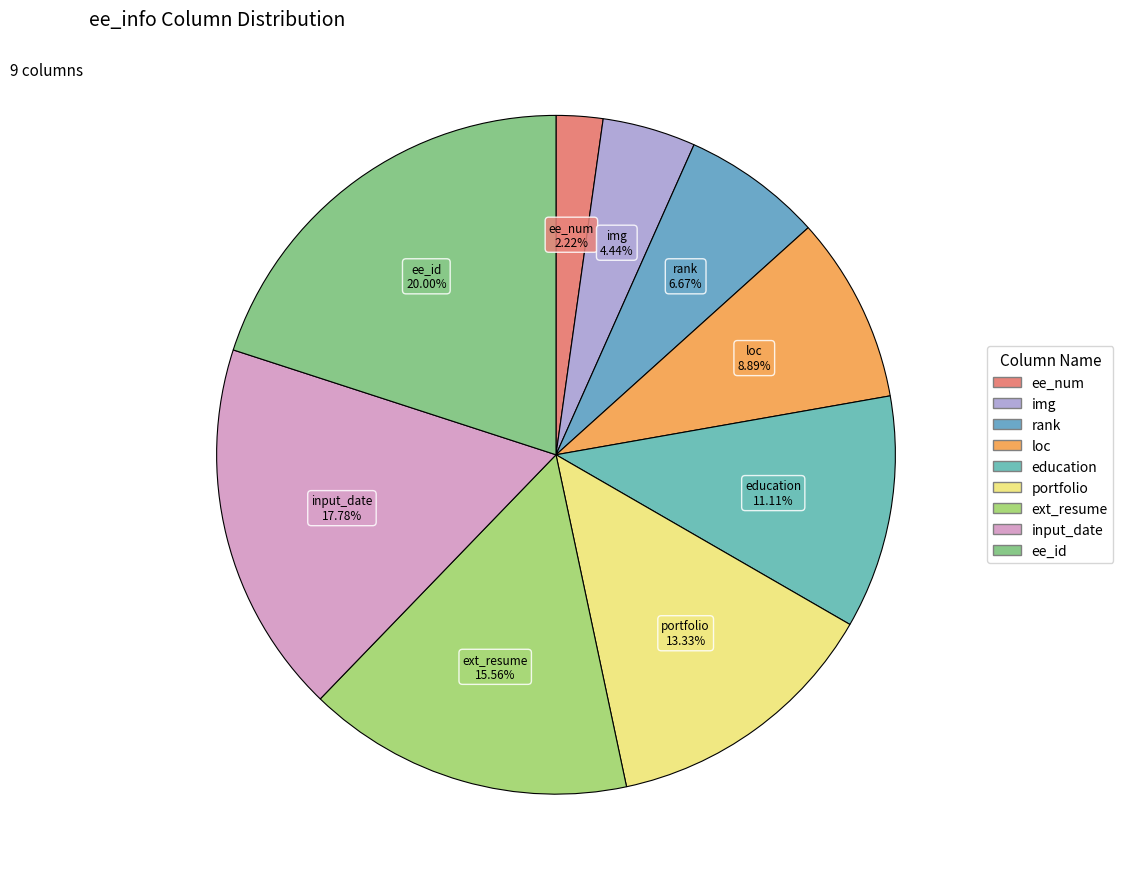

Which slice is the smallest?

ee_num